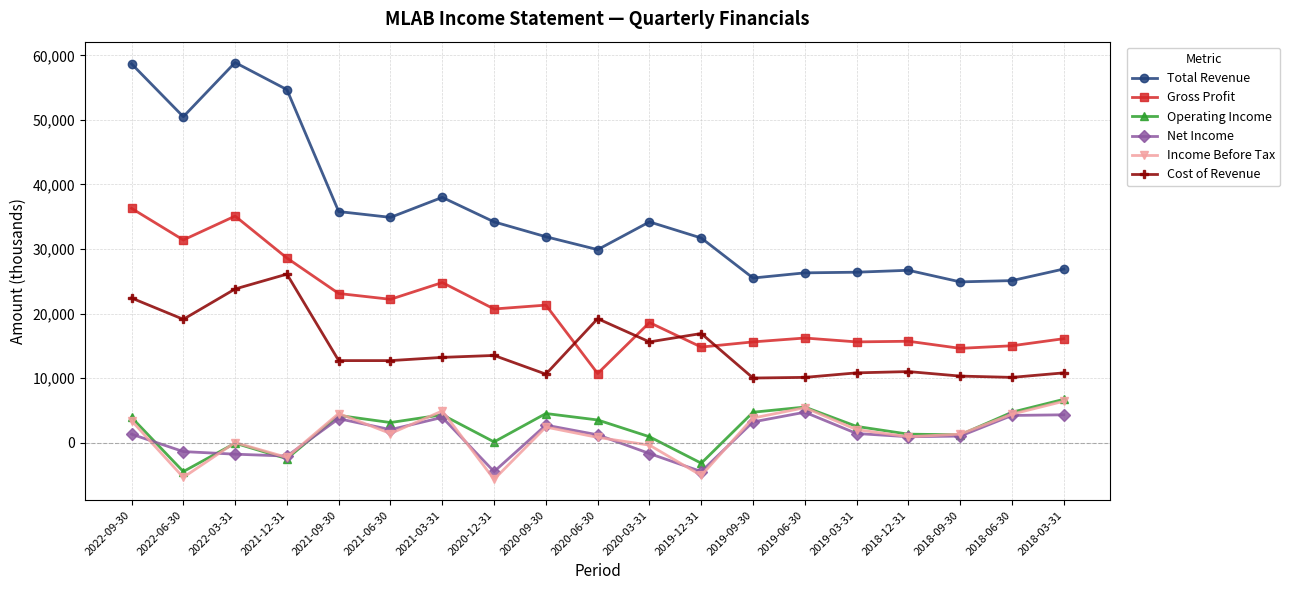

True or false: Gross Profit and Total Revenue intersect in this chart.

False